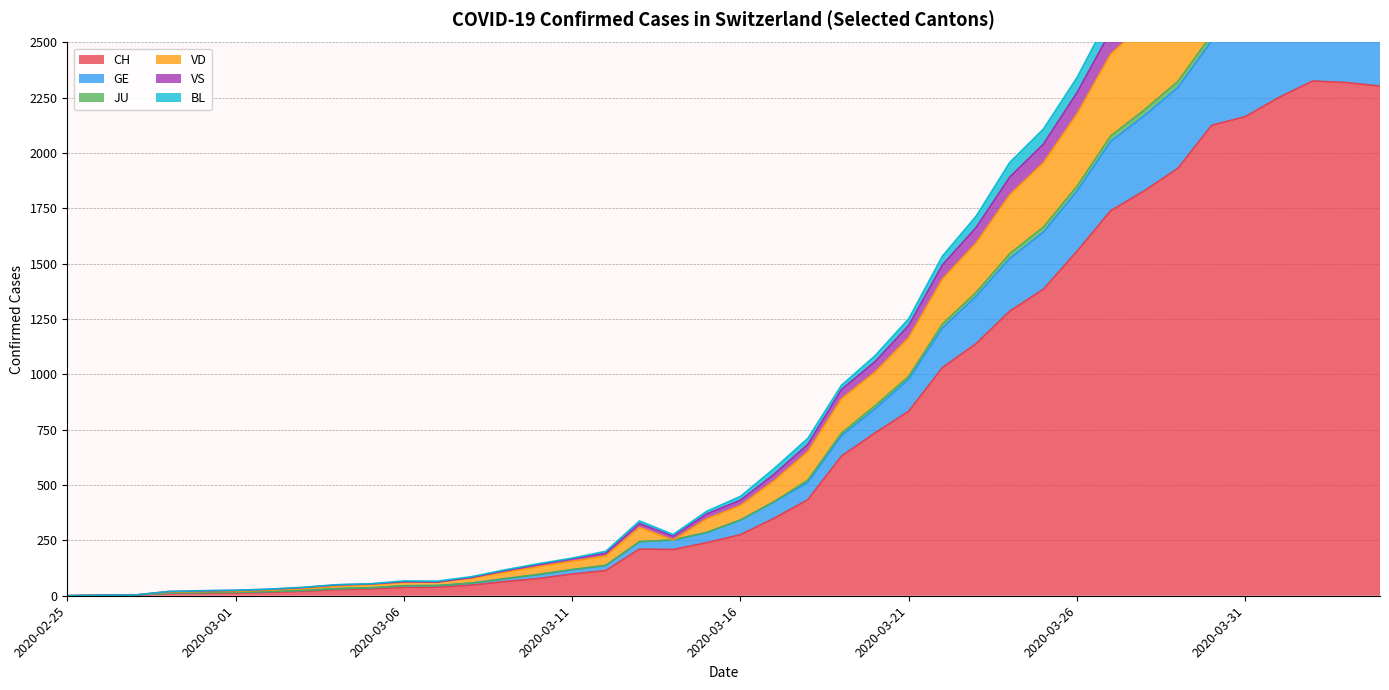

Which category has the highest value across all series?

2020-04-02